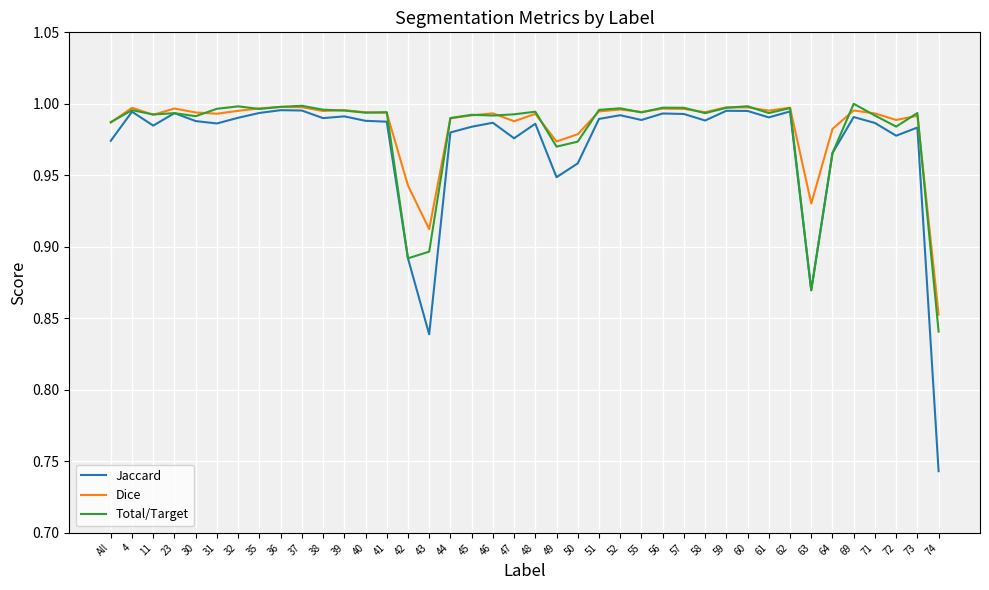

Where is Jaccard nearest to the value 0?

74